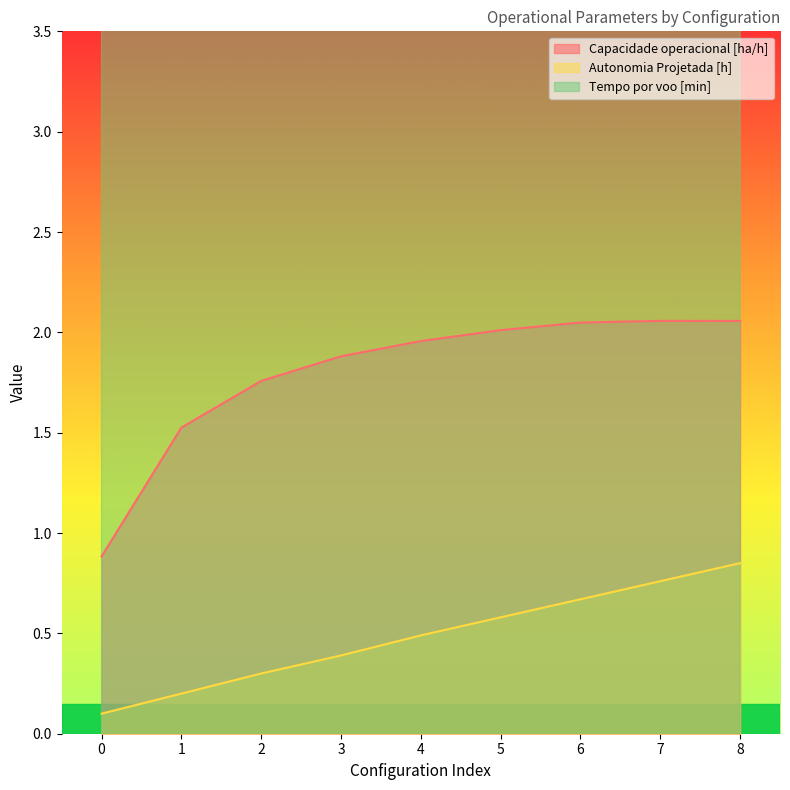

Rank the categories by Capacidade operacional [ha/h] value from lowest to highest.

0, 1, 2, 3, 4, 5, 6, 8, 7